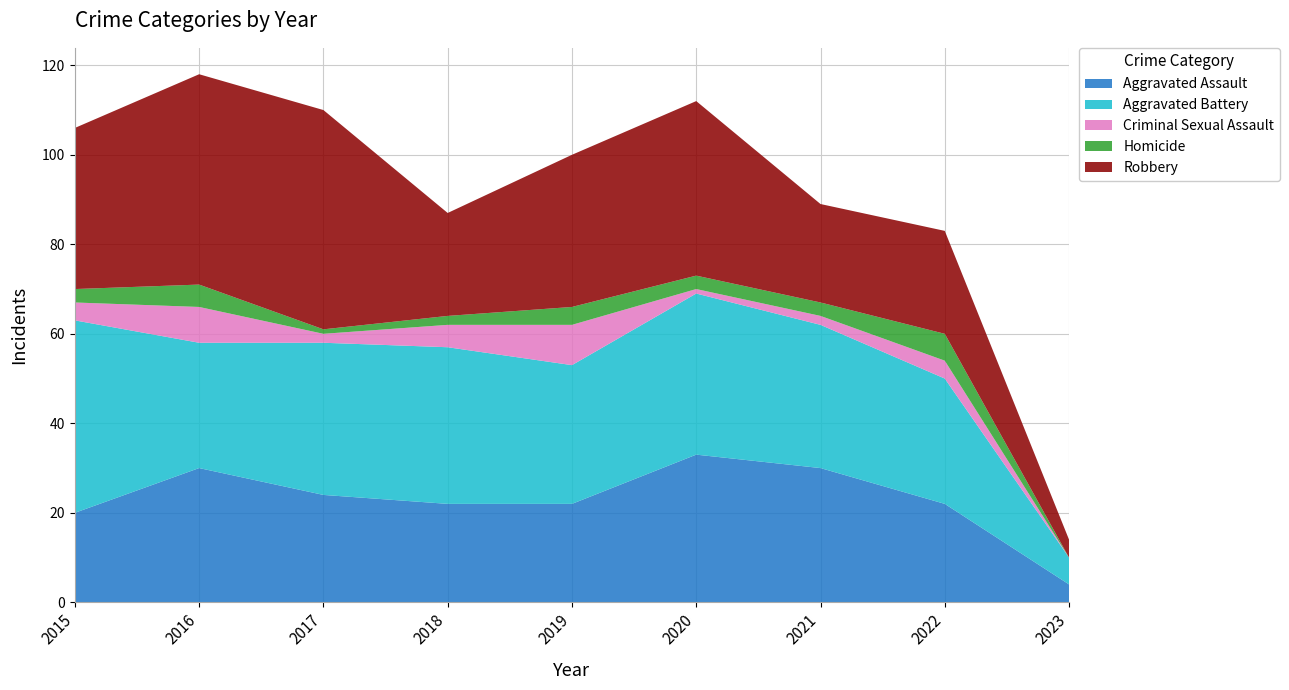

Reading left to right, what are all the values shown in this chart?

Aggravated Assault: 2015=20	2016=30	2017=24	2018=22	2019=22	2020=33	2021=30	2022=22	2023=4
Aggravated Battery: 2015=43	2016=28	2017=34	2018=35	2019=31	2020=36	2021=32	2022=28	2023=6
Criminal Sexual Assault: 2015=4	2016=8	2017=2	2018=5	2019=9	2020=1	2021=2	2022=4	2023=0
Homicide: 2015=3	2016=5	2017=1	2018=2	2019=4	2020=3	2021=3	2022=6	2023=0
Robbery: 2015=36	2016=47	2017=49	2018=23	2019=34	2020=39	2021=22	2022=23	2023=4